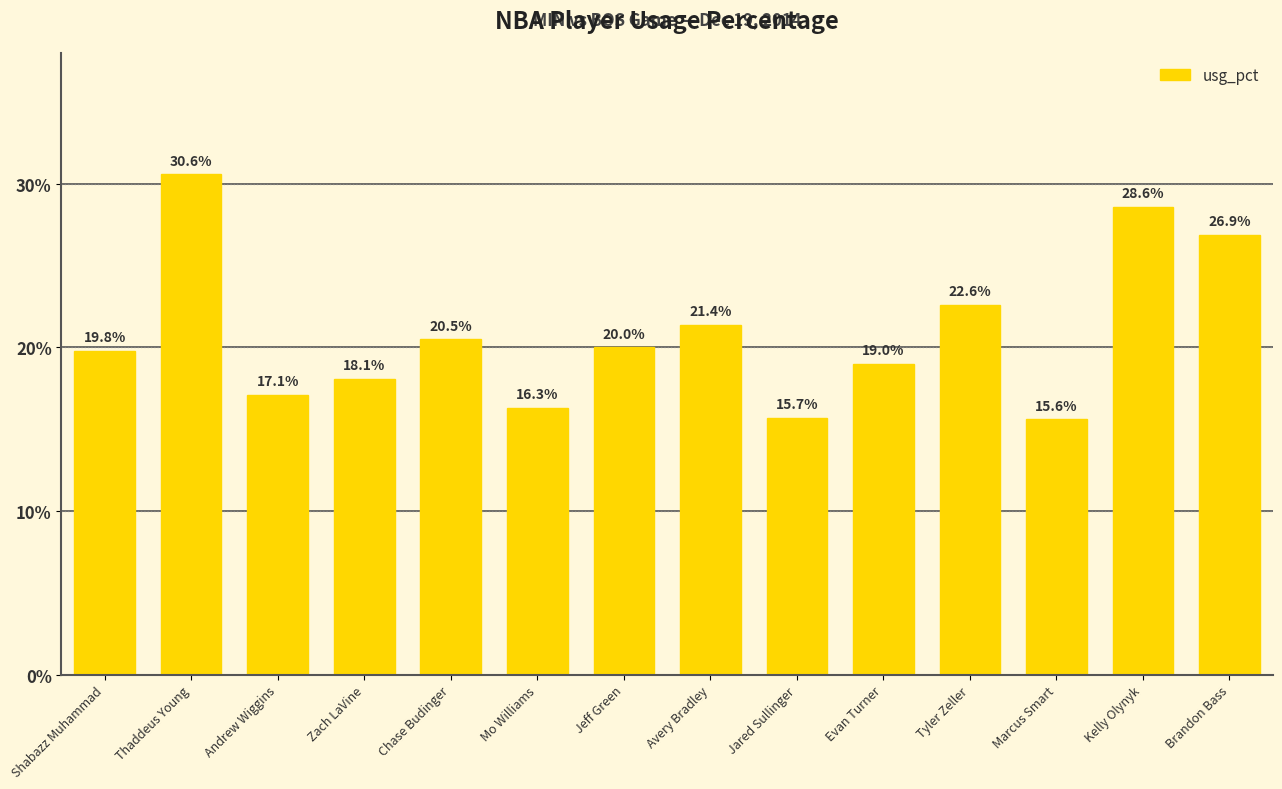

Reading right to left, list all the values displayed in this chart.

Brandon Bass=26.9	Kelly Olynyk=28.6	Marcus Smart=15.6	Tyler Zeller=22.6	Evan Turner=19.0	Jared Sullinger=15.7	Avery Bradley=21.4	Jeff Green=20.0	Mo Williams=16.3	Chase Budinger=20.5	Zach LaVine=18.1	Andrew Wiggins=17.1	Thaddeus Young=30.6	Shabazz Muhammad=19.8